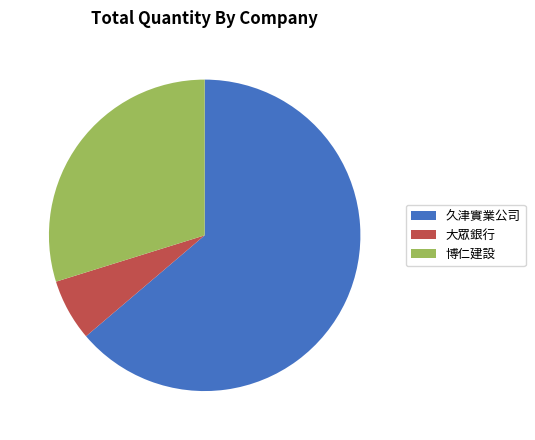

Count the number of slices in the pie.

3